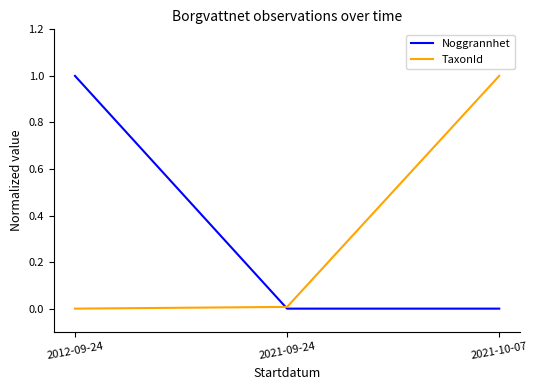

At how many categories does at least one series exceed 0?

3